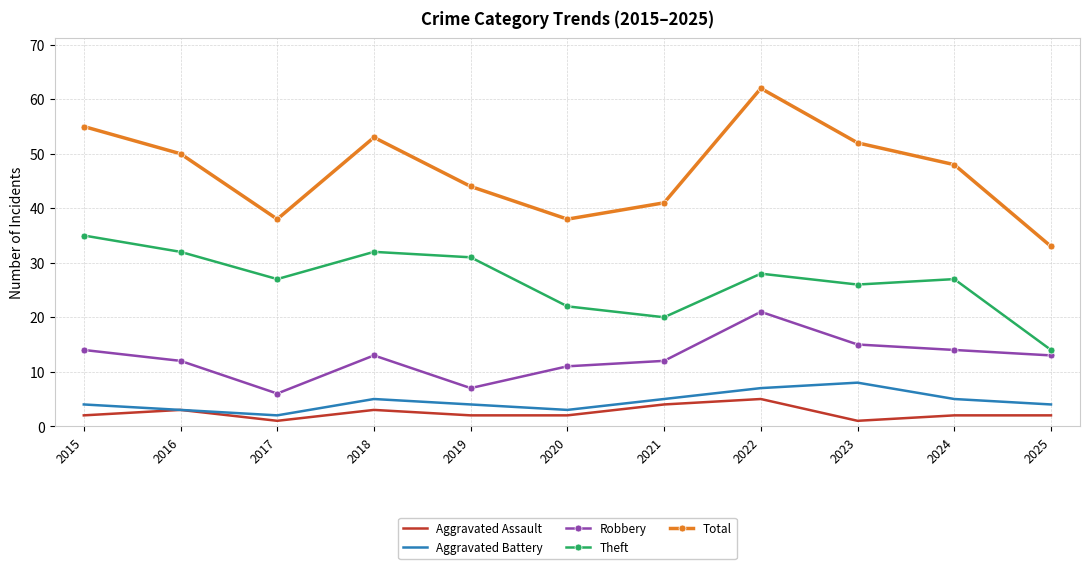

Read the Aggravated Battery value at 2015.

4